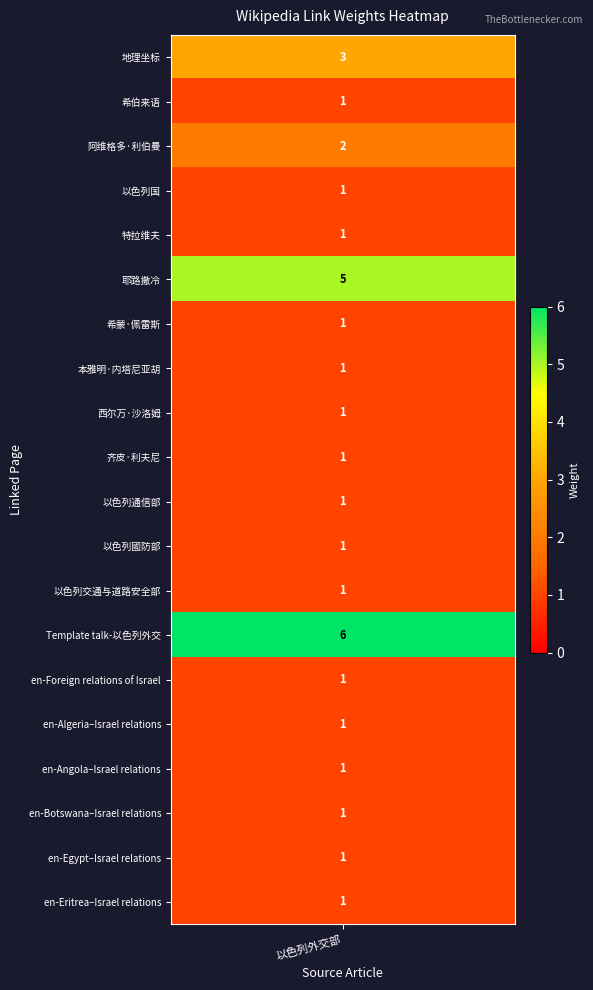

What is the sum of the values at 以色列国 and en-Botswana–Israel relations?

2